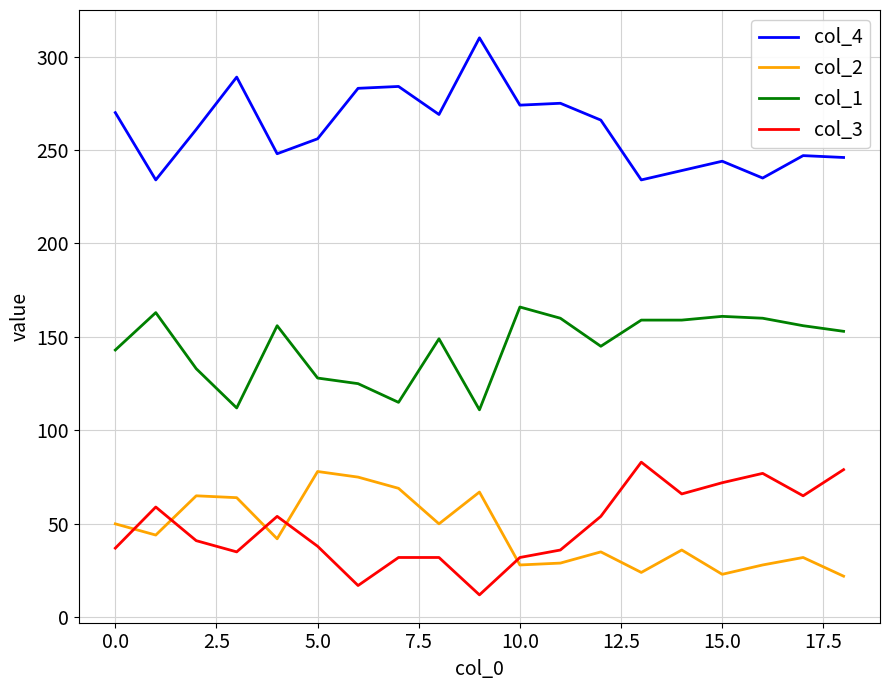

True or false: col_4 and col_3 intersect in this chart.

False